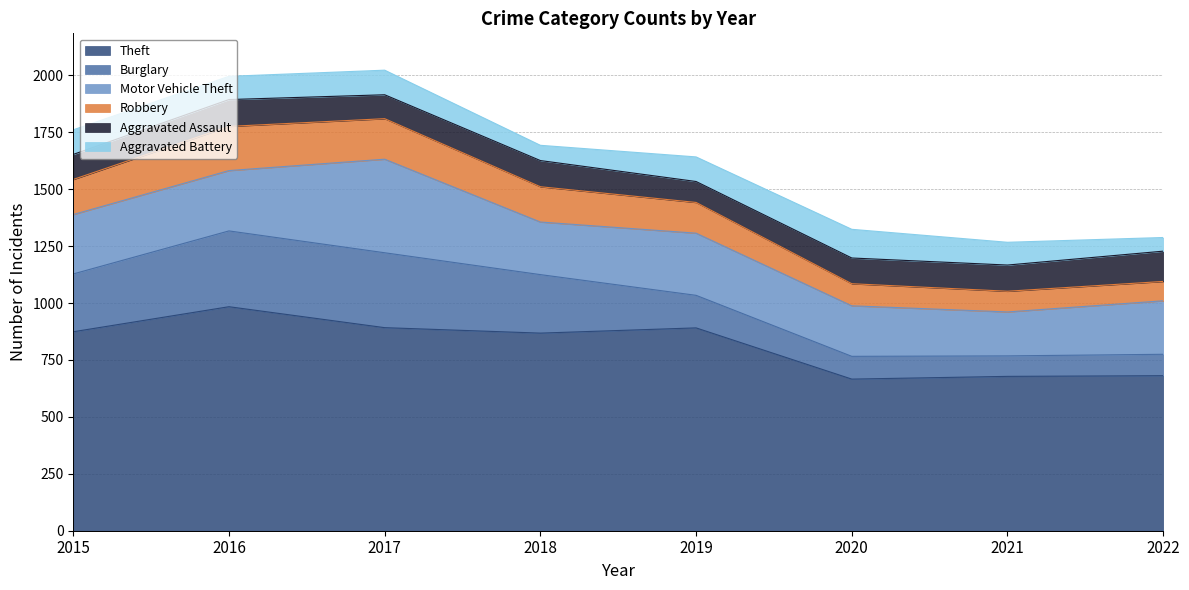

How many interior local valleys does the Burglary series have?

1